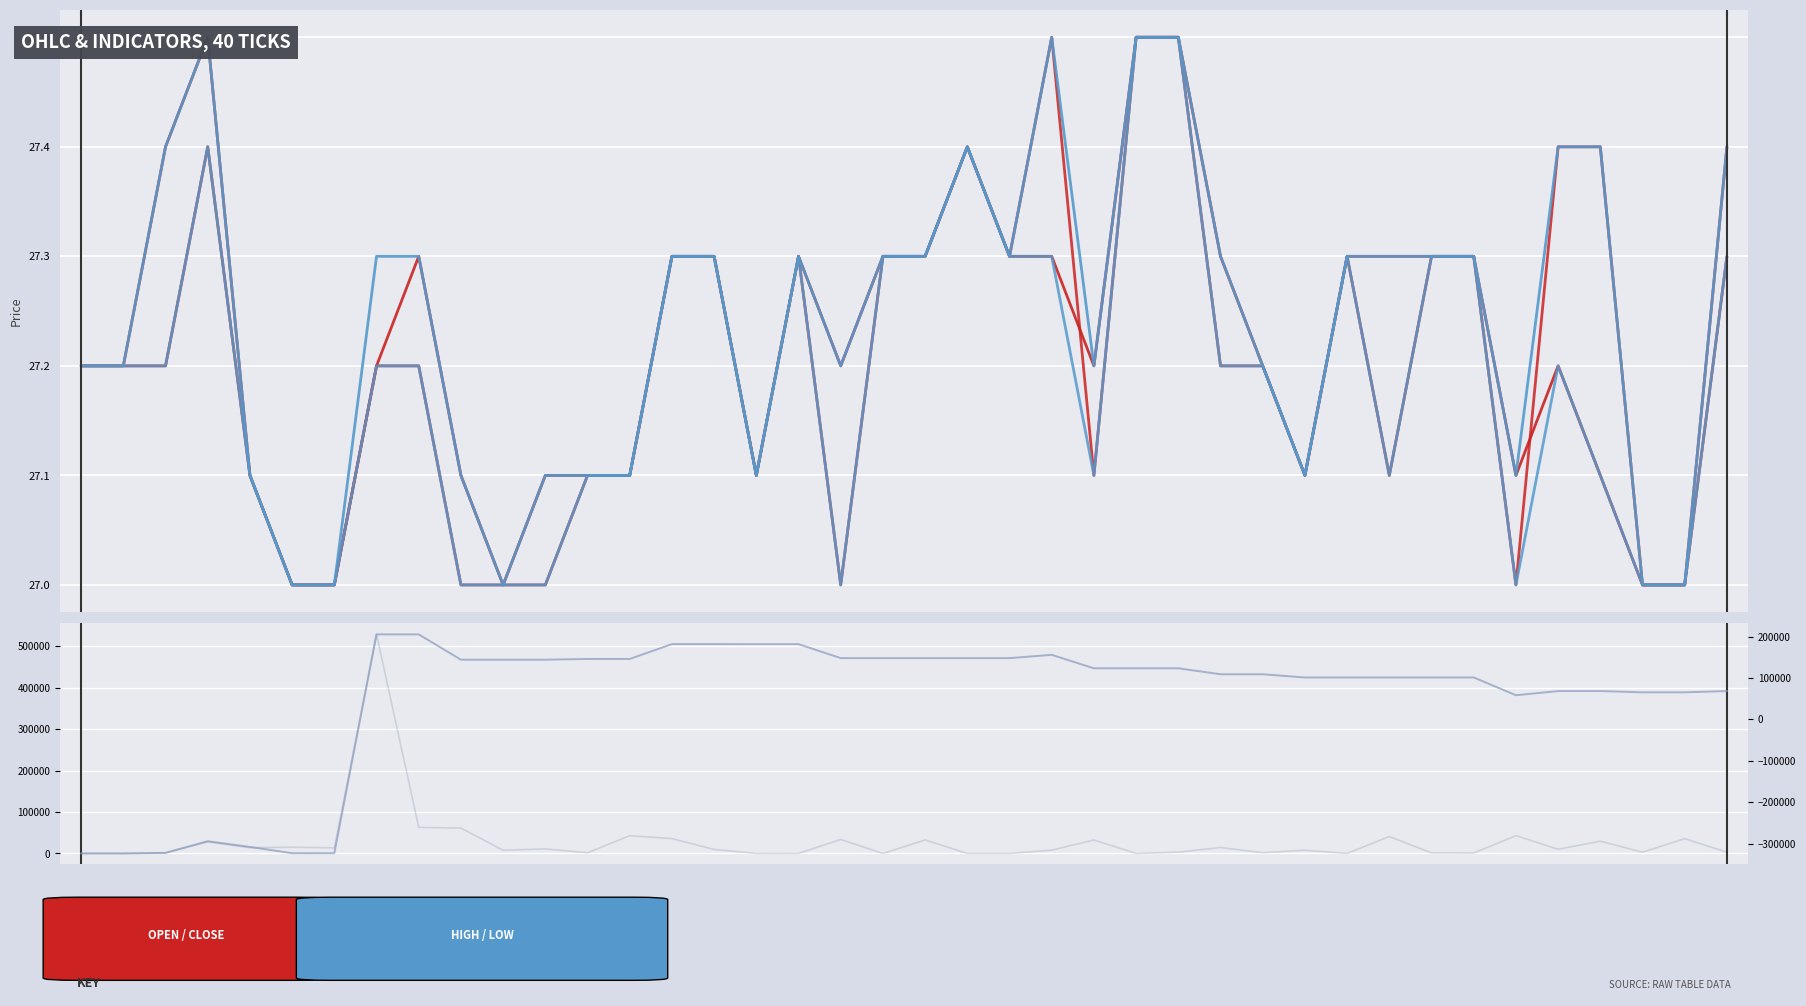

At how many categories does at least one series exceed -288851?

40